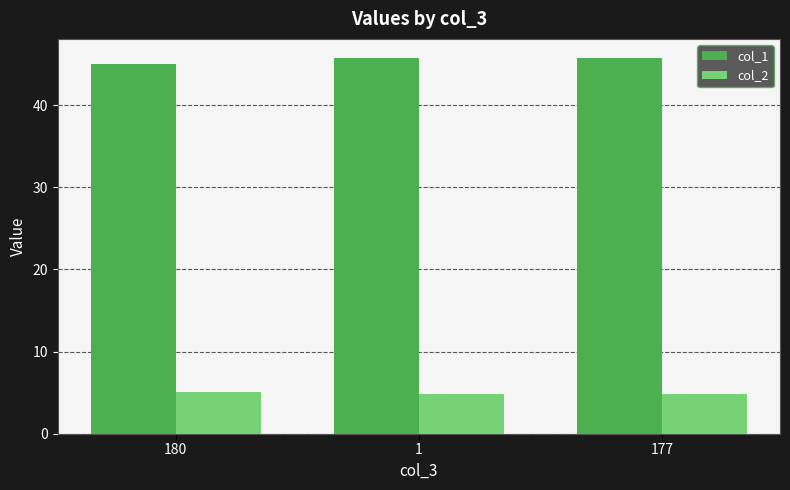

What is the sum of all col_2 values?

14.8